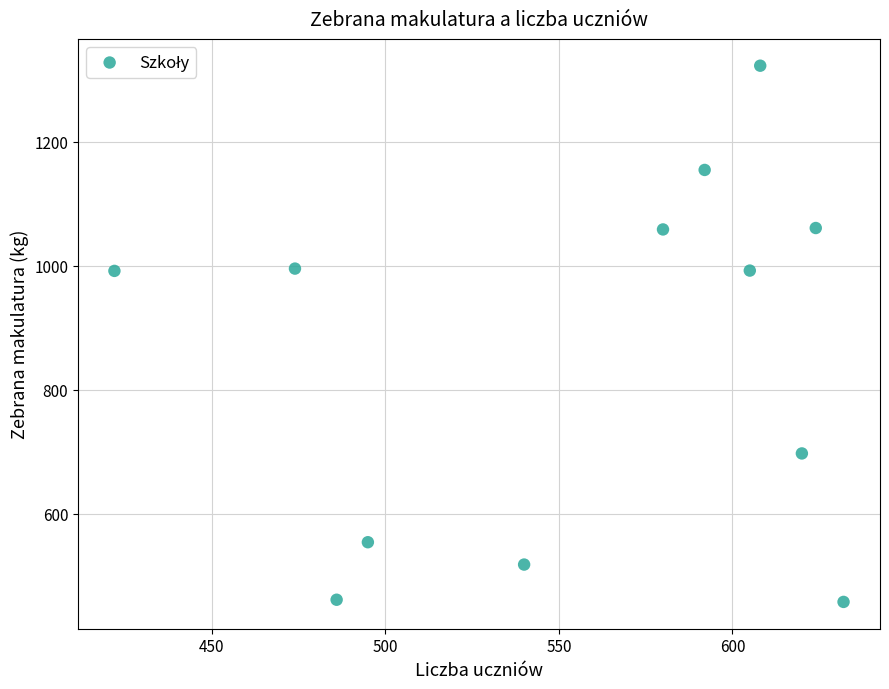

What is the range of X values (max minus min)?

210.0